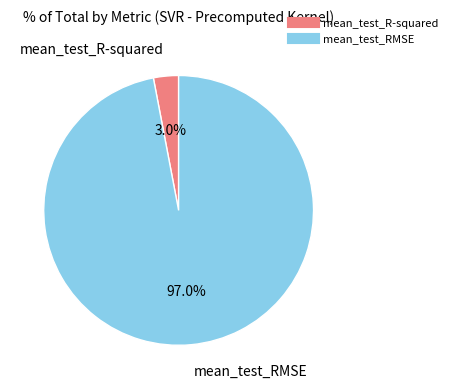

To the nearest percent, what is the difference between the mean_test_RMSE and mean_test_R-squared slice percentages?

94%